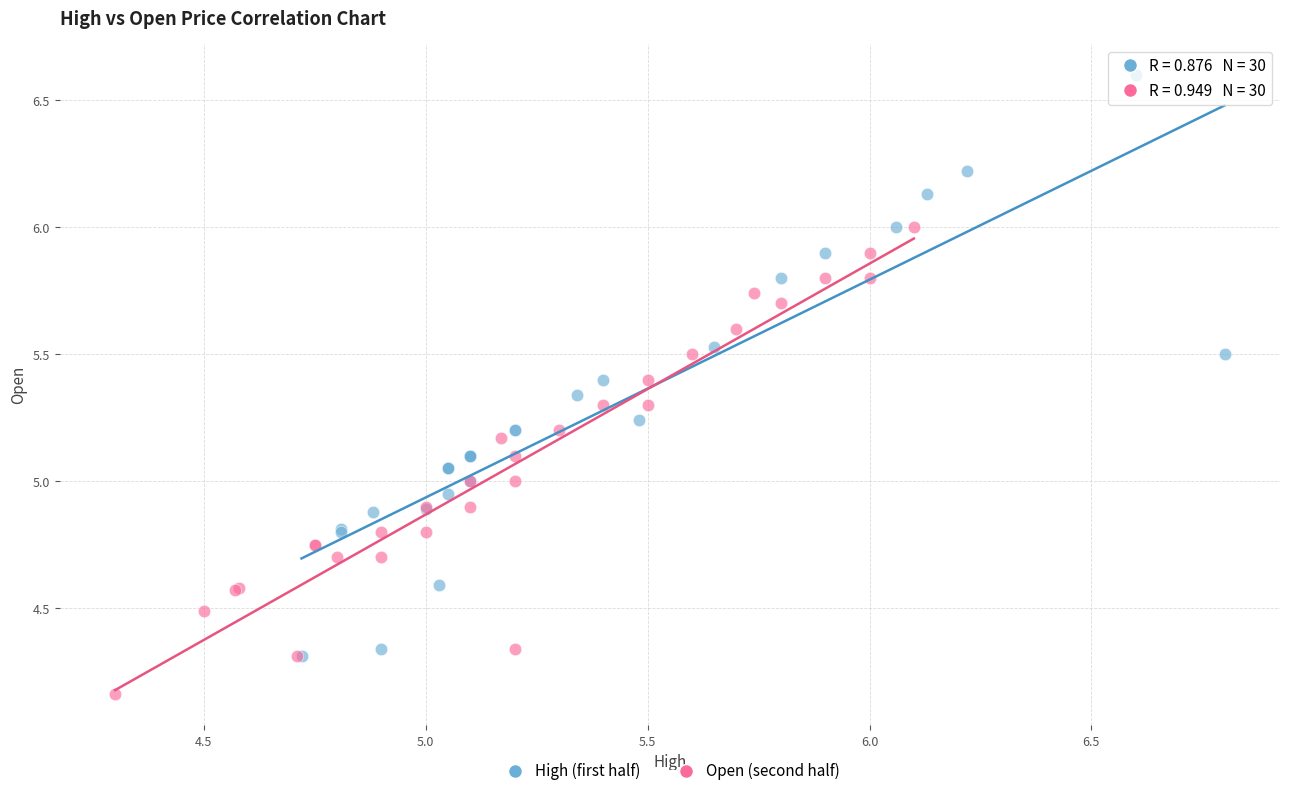

Which series contains the lowest Y value?

Open (second half)